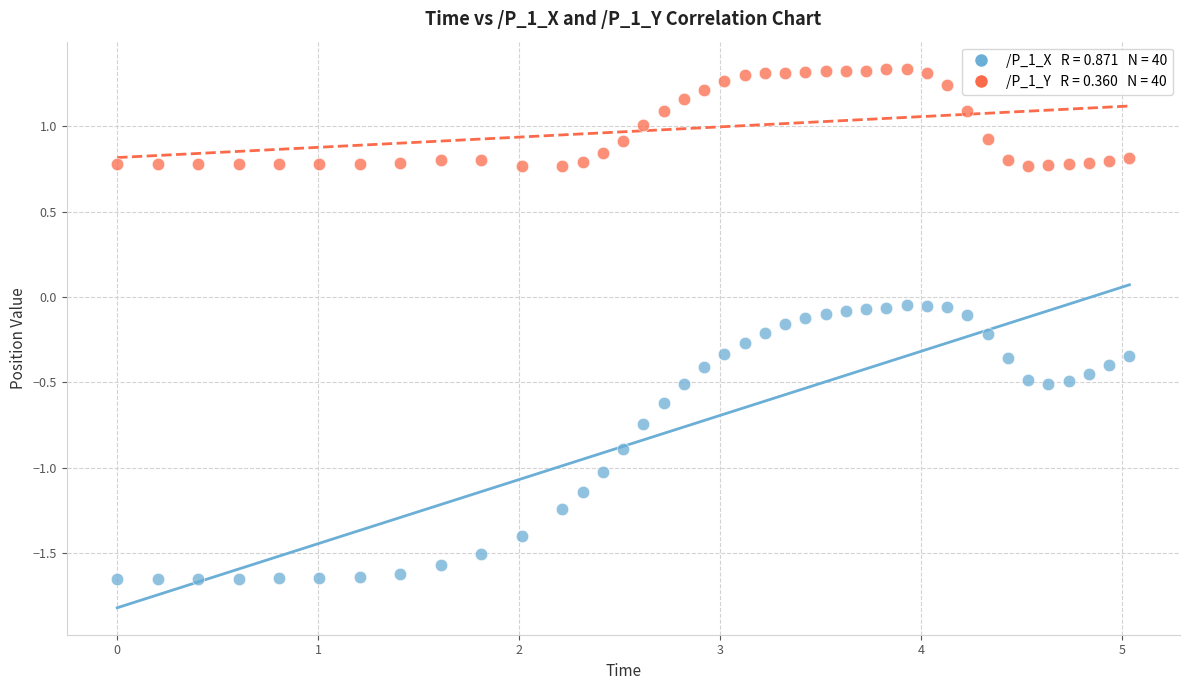

Across all data points, what is the range of X values (max minus min)?

5.0